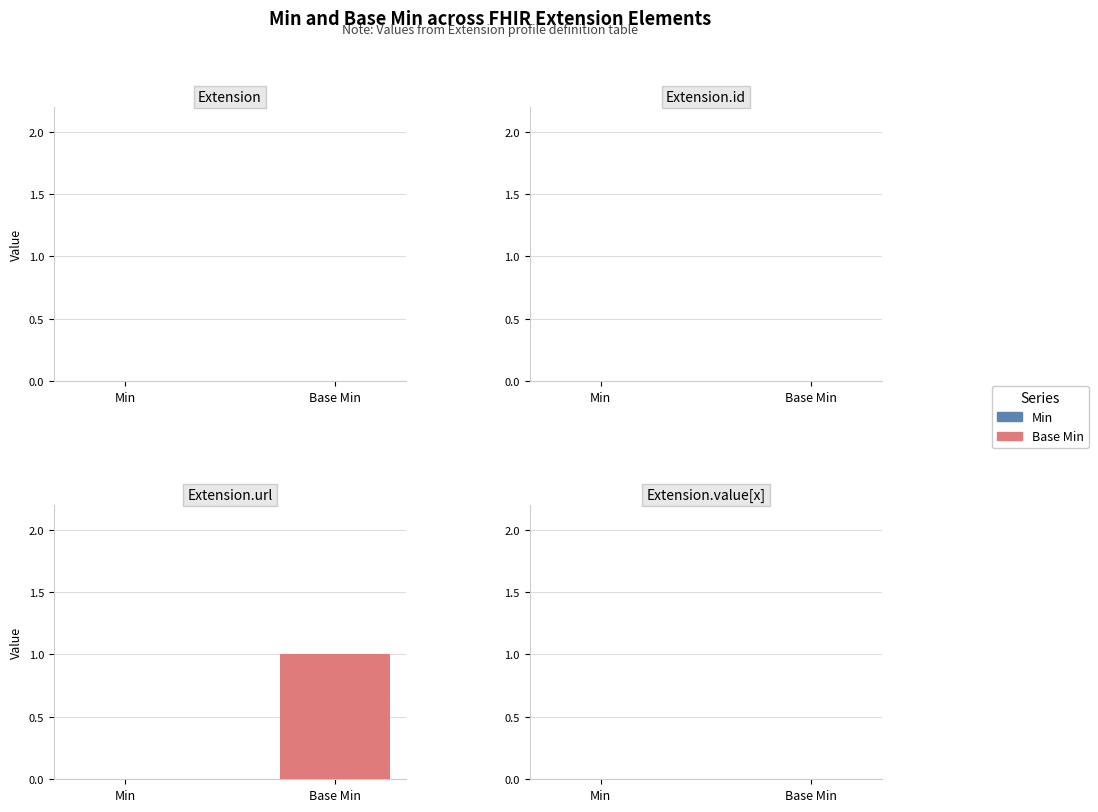

Does the chart contain any negative values?

No